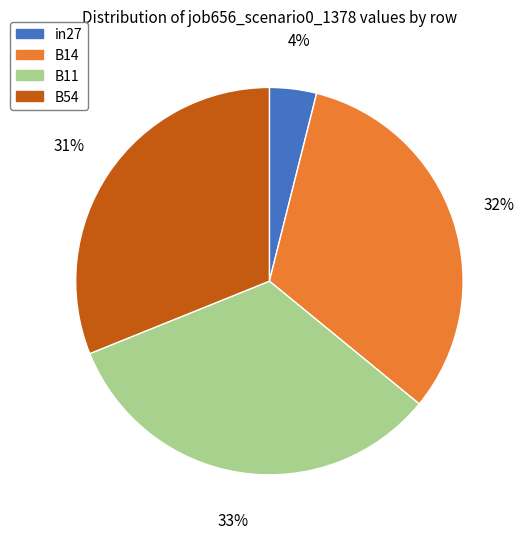

To the nearest percent, what percentage of the pie is in27?

4%